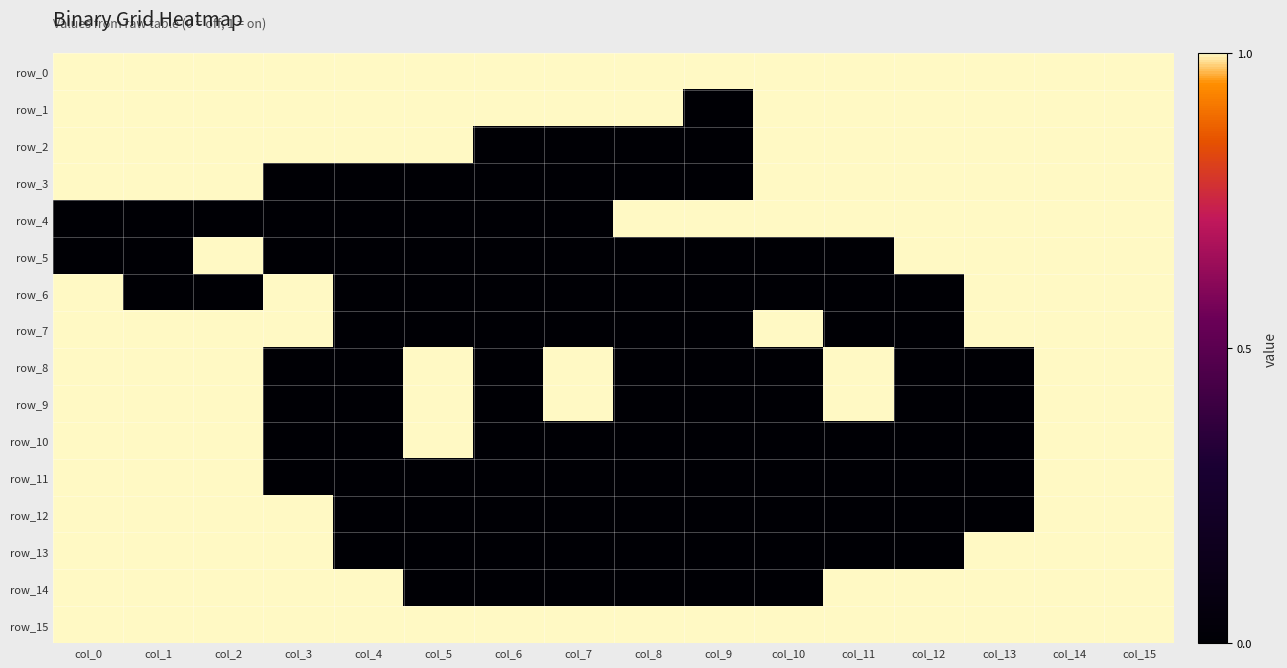

Reading right to left, list all the values displayed in this chart.

row_0: col_15=1	col_14=1	col_13=1	col_12=1	col_11=1	col_10=1	col_9=1	col_8=1	col_7=1	col_6=1	col_5=1	col_4=1	col_3=1	col_2=1	col_1=1	col_0=1
row_1: col_15=1	col_14=1	col_13=1	col_12=1	col_11=1	col_10=1	col_9=0	col_8=1	col_7=1	col_6=1	col_5=1	col_4=1	col_3=1	col_2=1	col_1=1	col_0=1
row_2: col_15=1	col_14=1	col_13=1	col_12=1	col_11=1	col_10=1	col_9=0	col_8=0	col_7=0	col_6=0	col_5=1	col_4=1	col_3=1	col_2=1	col_1=1	col_0=1
row_3: col_15=1	col_14=1	col_13=1	col_12=1	col_11=1	col_10=1	col_9=0	col_8=0	col_7=0	col_6=0	col_5=0	col_4=0	col_3=0	col_2=1	col_1=1	col_0=1
row_4: col_15=1	col_14=1	col_13=1	col_12=1	col_11=1	col_10=1	col_9=1	col_8=1	col_7=0	col_6=0	col_5=0	col_4=0	col_3=0	col_2=0	col_1=0	col_0=0
row_5: col_15=1	col_14=1	col_13=1	col_12=1	col_11=0	col_10=0	col_9=0	col_8=0	col_7=0	col_6=0	col_5=0	col_4=0	col_3=0	col_2=1	col_1=0	col_0=0
row_6: col_15=1	col_14=1	col_13=1	col_12=0	col_11=0	col_10=0	col_9=0	col_8=0	col_7=0	col_6=0	col_5=0	col_4=0	col_3=1	col_2=0	col_1=0	col_0=1
row_7: col_15=1	col_14=1	col_13=1	col_12=0	col_11=0	col_10=1	col_9=0	col_8=0	col_7=0	col_6=0	col_5=0	col_4=0	col_3=1	col_2=1	col_1=1	col_0=1
row_8: col_15=1	col_14=1	col_13=0	col_12=0	col_11=1	col_10=0	col_9=0	col_8=0	col_7=1	col_6=0	col_5=1	col_4=0	col_3=0	col_2=1	col_1=1	col_0=1
row_9: col_15=1	col_14=1	col_13=0	col_12=0	col_11=1	col_10=0	col_9=0	col_8=0	col_7=1	col_6=0	col_5=1	col_4=0	col_3=0	col_2=1	col_1=1	col_0=1
row_10: col_15=1	col_14=1	col_13=0	col_12=0	col_11=0	col_10=0	col_9=0	col_8=0	col_7=0	col_6=0	col_5=1	col_4=0	col_3=0	col_2=1	col_1=1	col_0=1
row_11: col_15=1	col_14=1	col_13=0	col_12=0	col_11=0	col_10=0	col_9=0	col_8=0	col_7=0	col_6=0	col_5=0	col_4=0	col_3=0	col_2=1	col_1=1	col_0=1
row_12: col_15=1	col_14=1	col_13=0	col_12=0	col_11=0	col_10=0	col_9=0	col_8=0	col_7=0	col_6=0	col_5=0	col_4=0	col_3=1	col_2=1	col_1=1	col_0=1
row_13: col_15=1	col_14=1	col_13=1	col_12=0	col_11=0	col_10=0	col_9=0	col_8=0	col_7=0	col_6=0	col_5=0	col_4=0	col_3=1	col_2=1	col_1=1	col_0=1
row_14: col_15=1	col_14=1	col_13=1	col_12=1	col_11=1	col_10=0	col_9=0	col_8=0	col_7=0	col_6=0	col_5=0	col_4=1	col_3=1	col_2=1	col_1=1	col_0=1
row_15: col_15=1	col_14=1	col_13=1	col_12=1	col_11=1	col_10=1	col_9=1	col_8=1	col_7=1	col_6=1	col_5=1	col_4=1	col_3=1	col_2=1	col_1=1	col_0=1